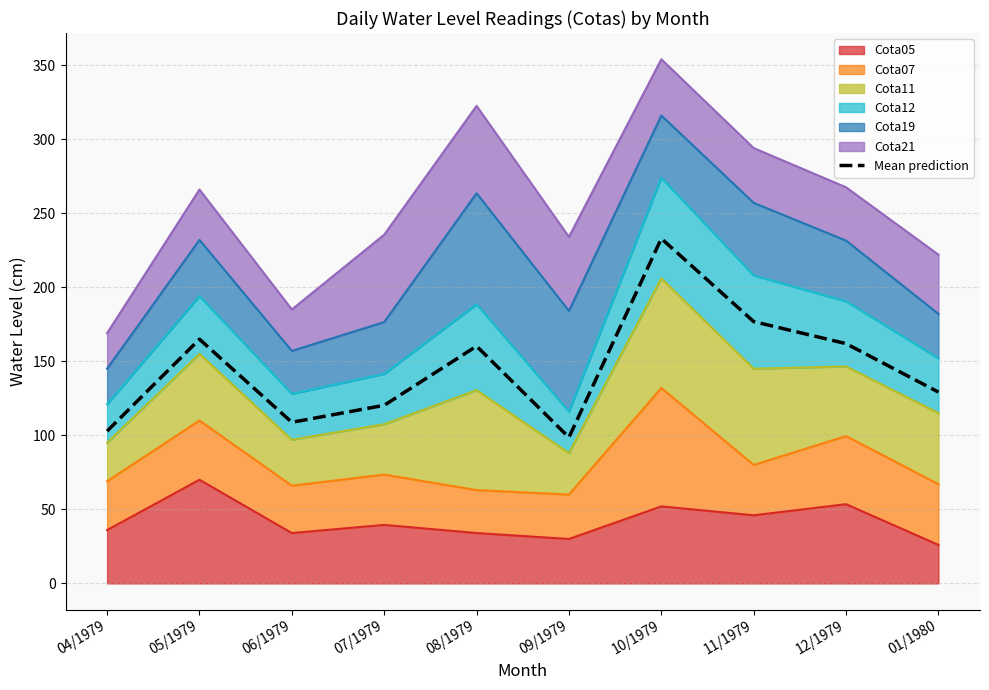

What is the approximate value at 09/1979?

98.6